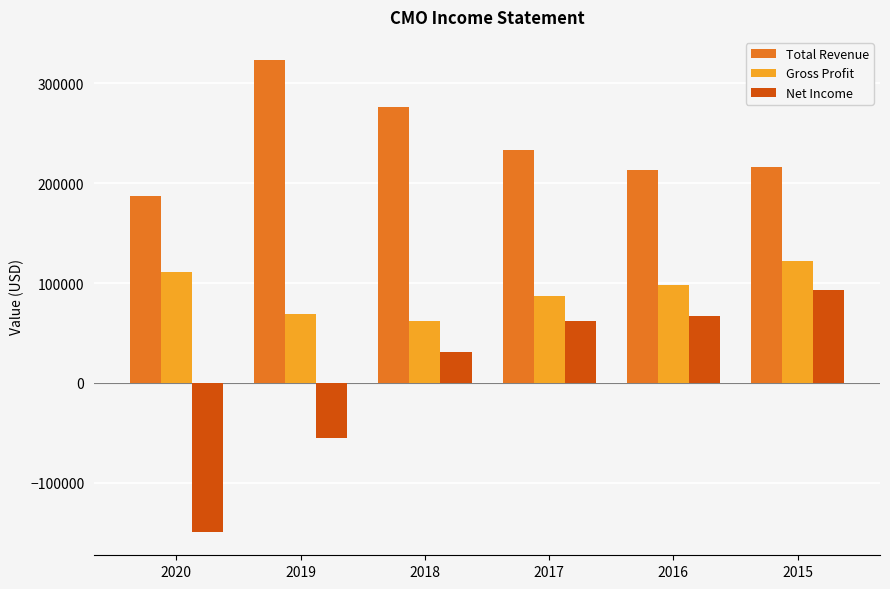

What is the maximum value for Total Revenue?

322900